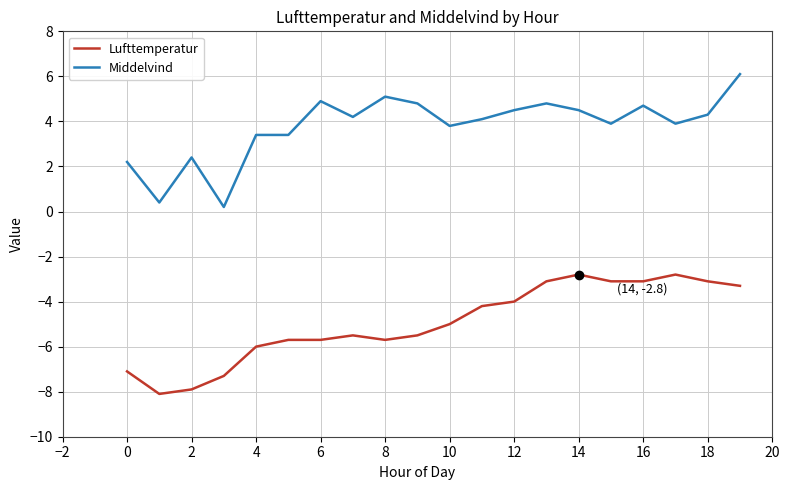

What is the maximum value shown in the chart?

6.1